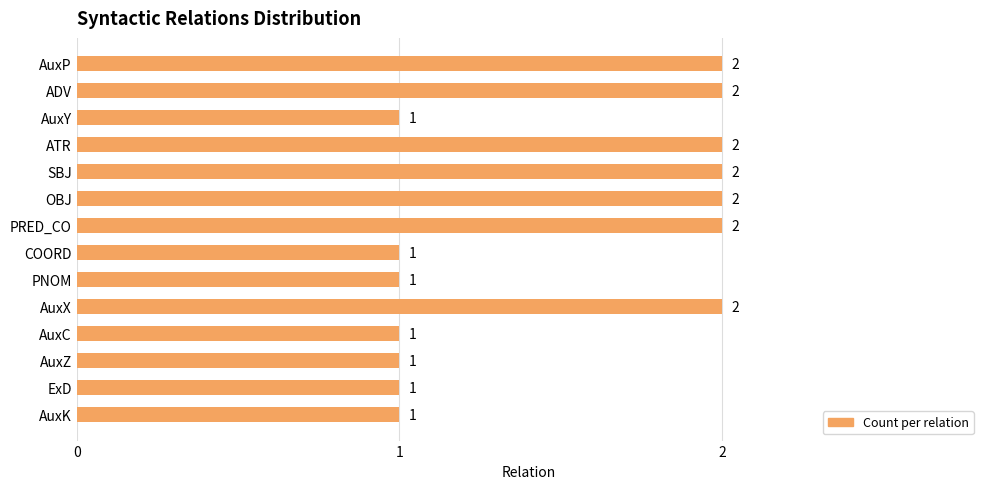

Which has a higher value, ATR or AuxC?

ATR